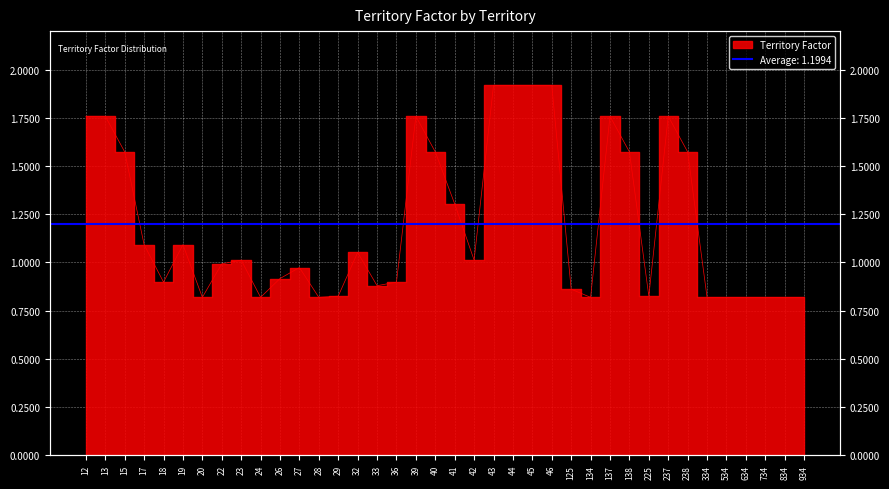

Is it true that the value at 138 is 1.6?

True